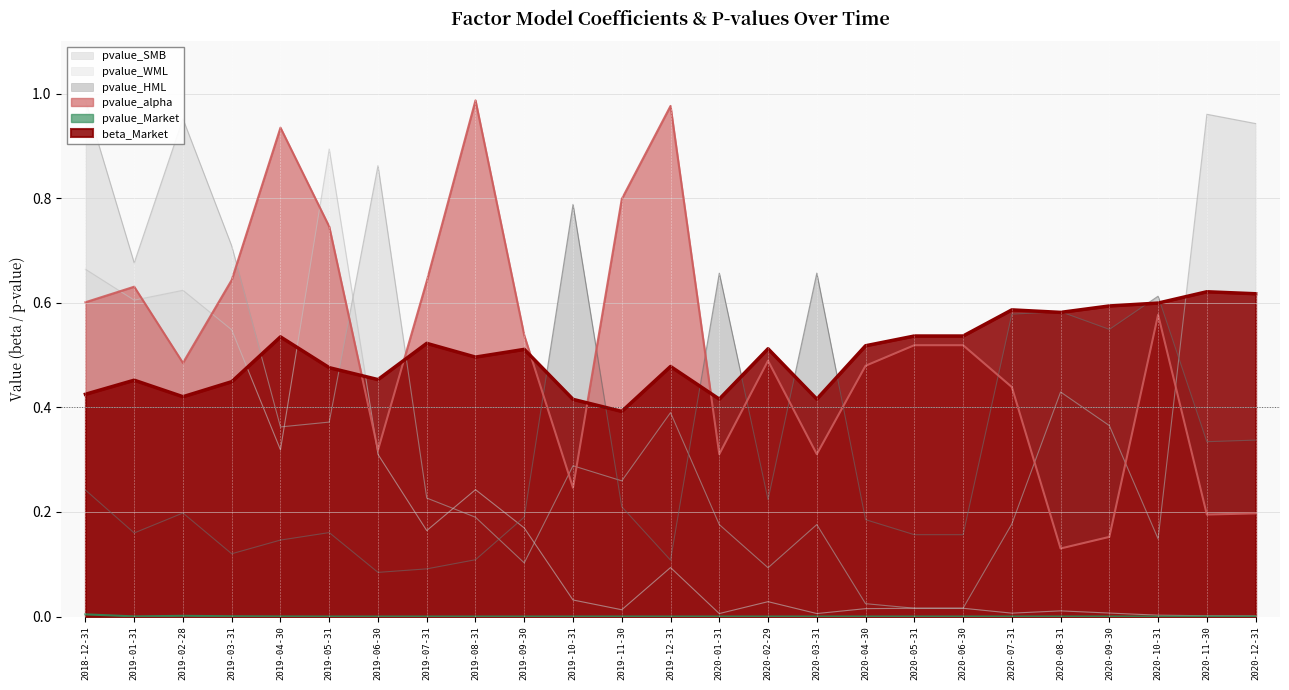

After their last crossing, which series has the higher values: pvalue_HML or pvalue_WML?

pvalue_HML